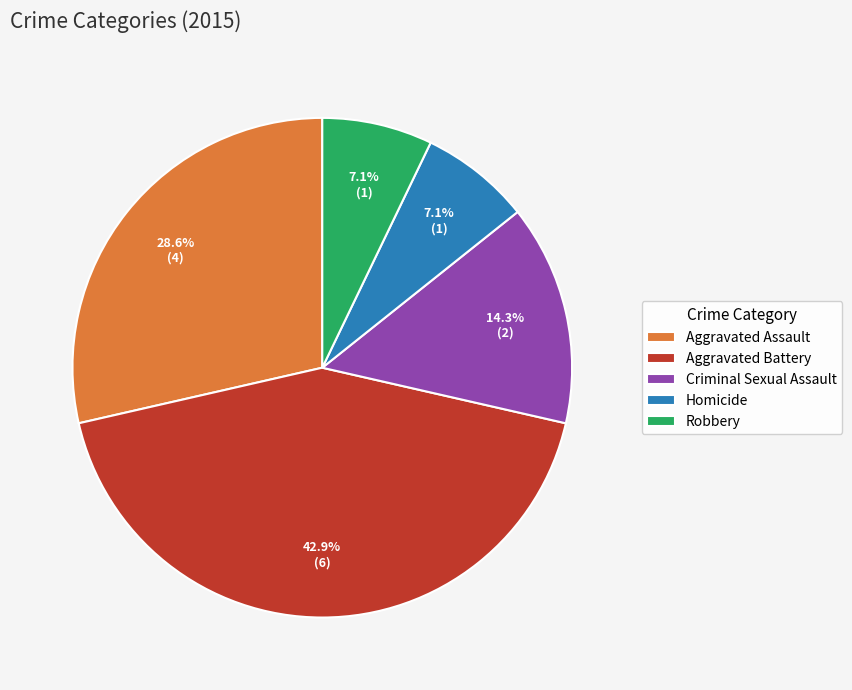

Is it true that Homicide is 7% of the pie?

True